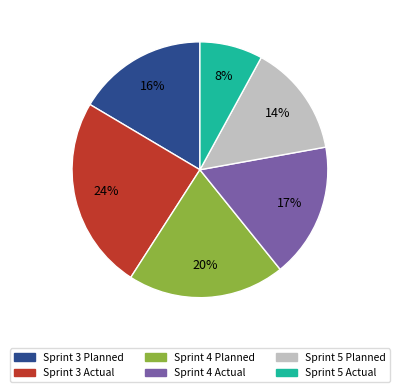

What is the smallest slice in the pie chart?

Sprint 5 Actual